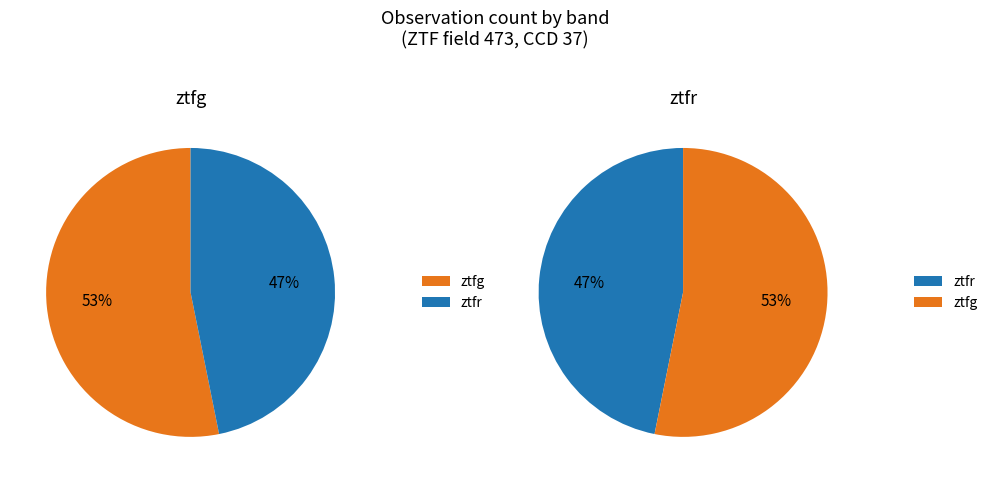

The ztfr slice represents 47% of the pie. True or false?

True